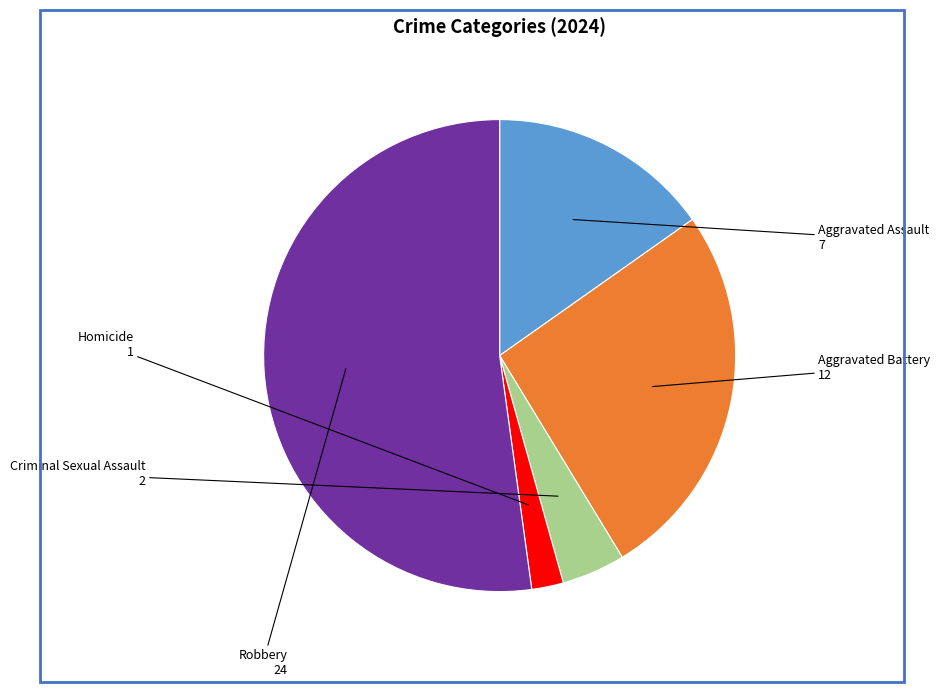

How many segments does this pie chart have?

5